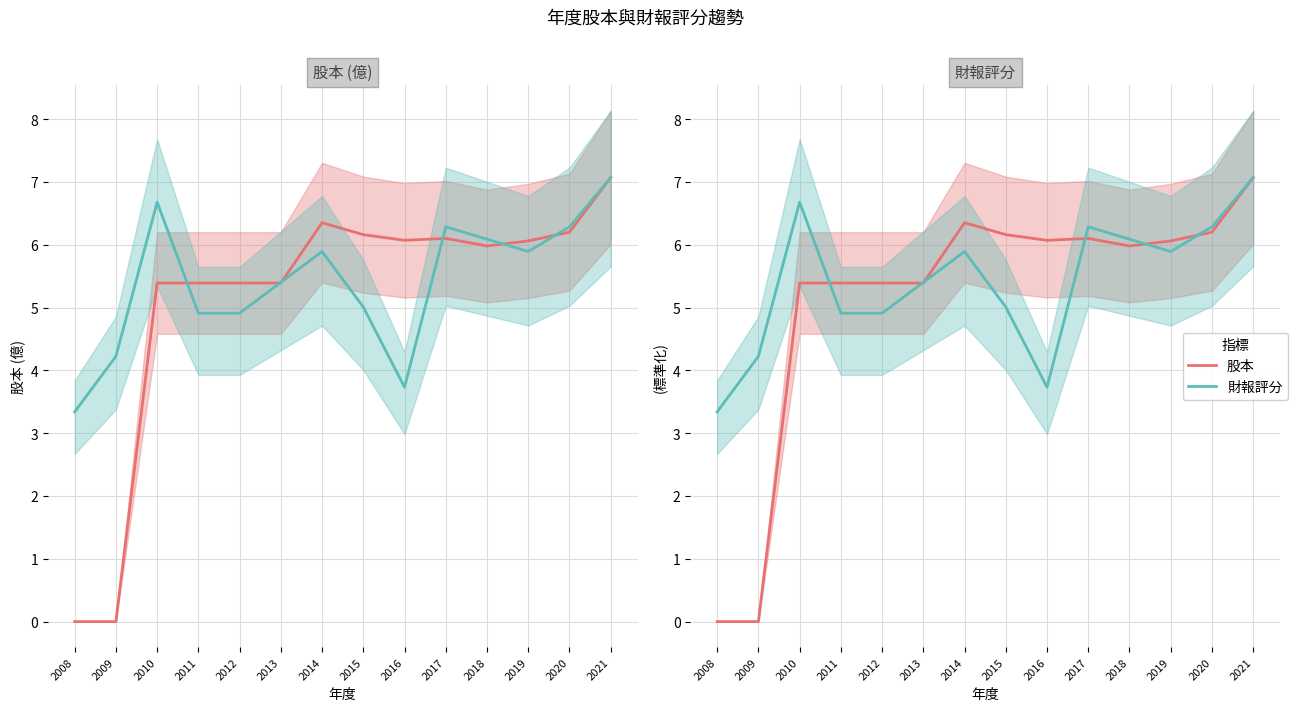

How many interior local valleys does the 股本 series have?

2